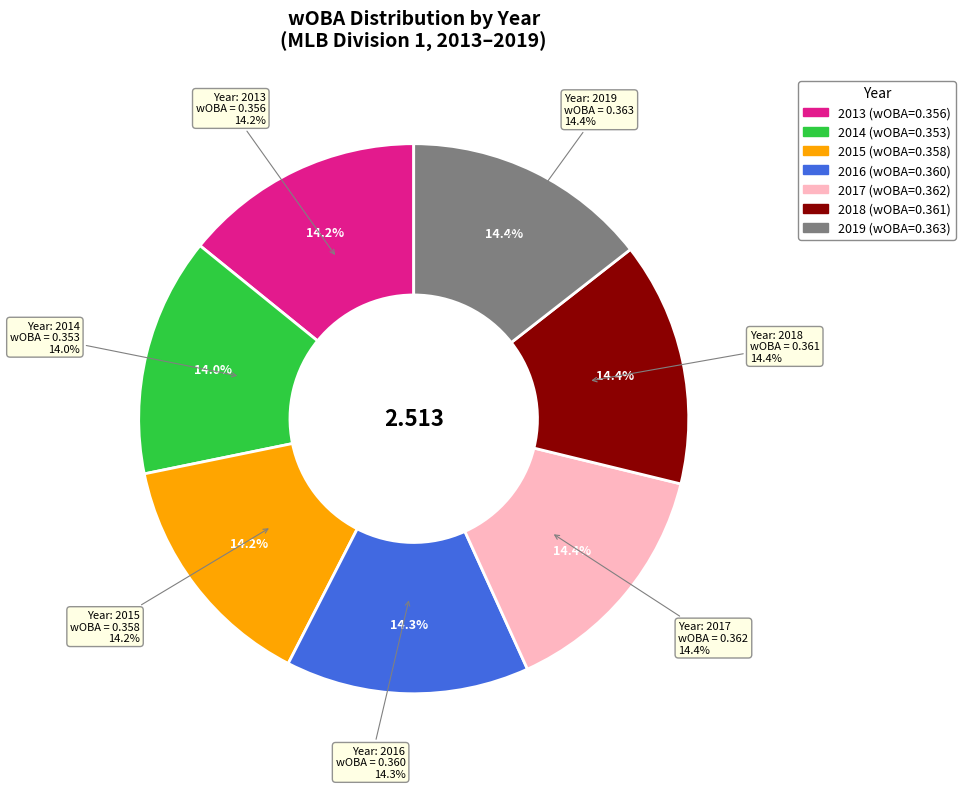

How many slices are in this pie chart?

7